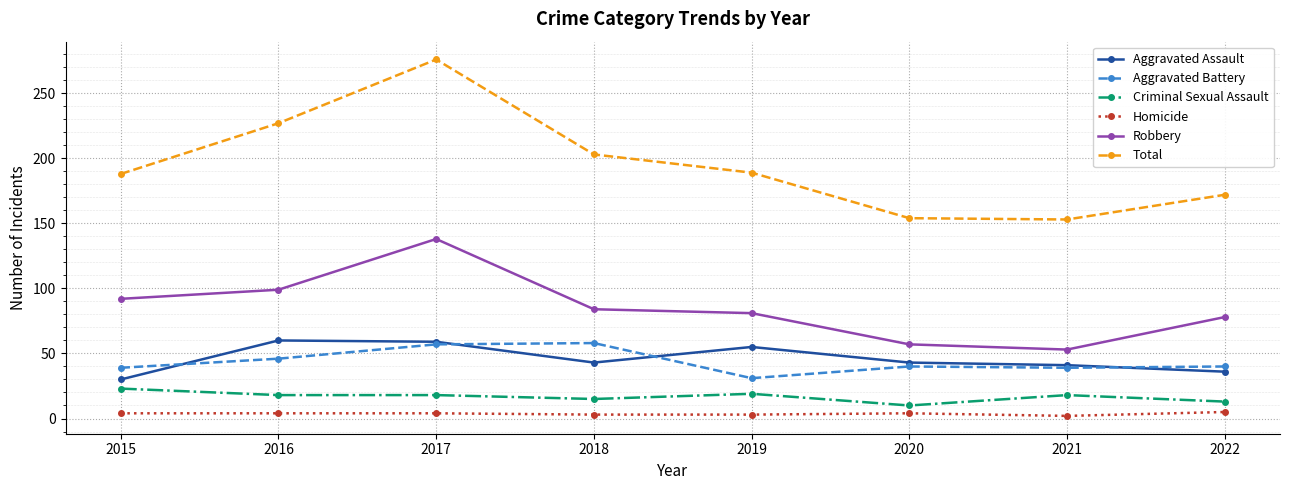

In Total, how many points are lower than both neighbors (excluding endpoints)?

1